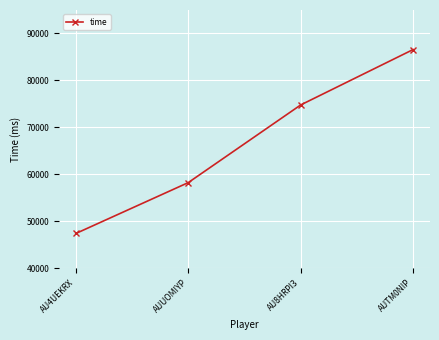

Reading left to right, extract all data points from this chart.

AU4UEKRX=47380	AUUOMIYP=58223	AU8HRPI3=74770	AUTM0NIP=86575